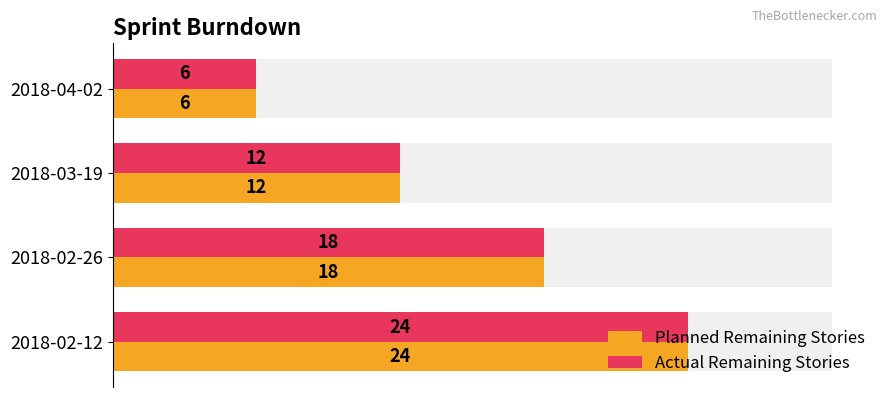

True or false: Planned Remaining Stories has a value of 29 at 2018-02-26.

False